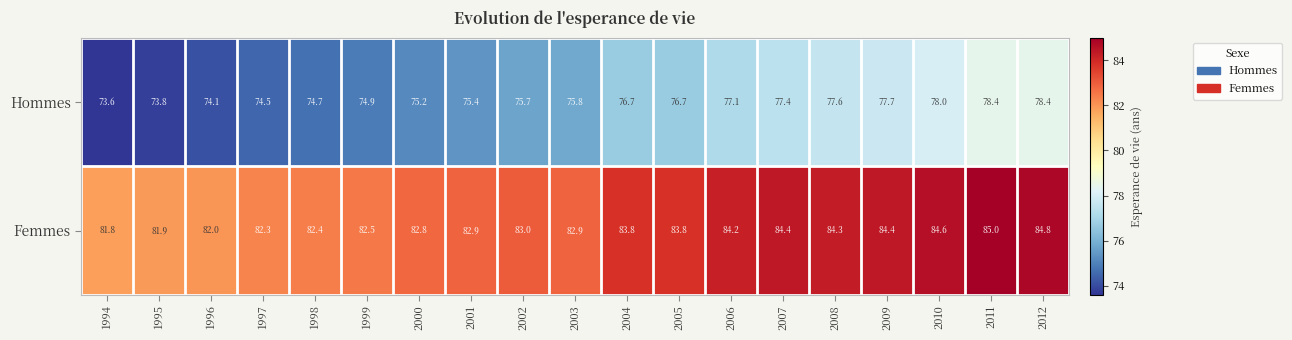

How many data points does each series have?

19